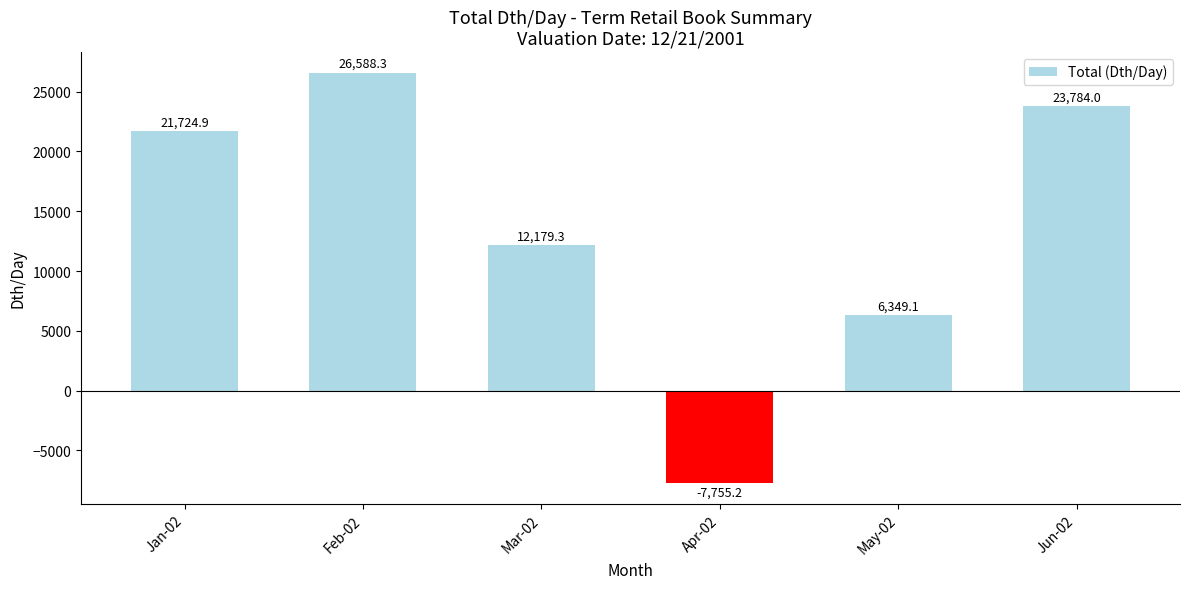

List the labels in order of value, largest first.

Feb-02, Jun-02, Jan-02, Mar-02, May-02, Apr-02